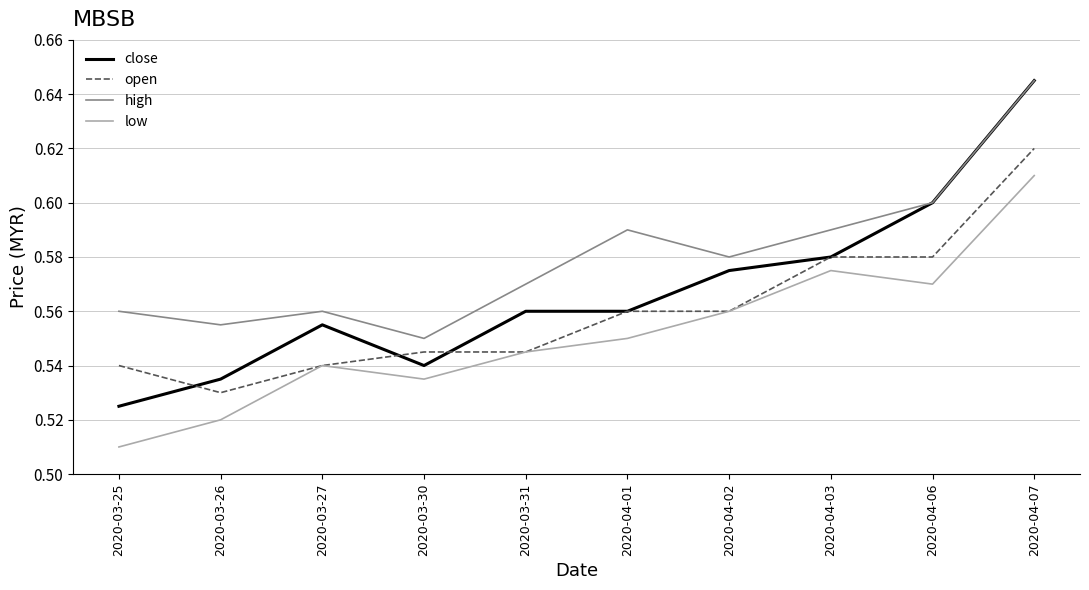

Is the value of low at 2020-03-25 greater than the value of high at 2020-04-02?

No